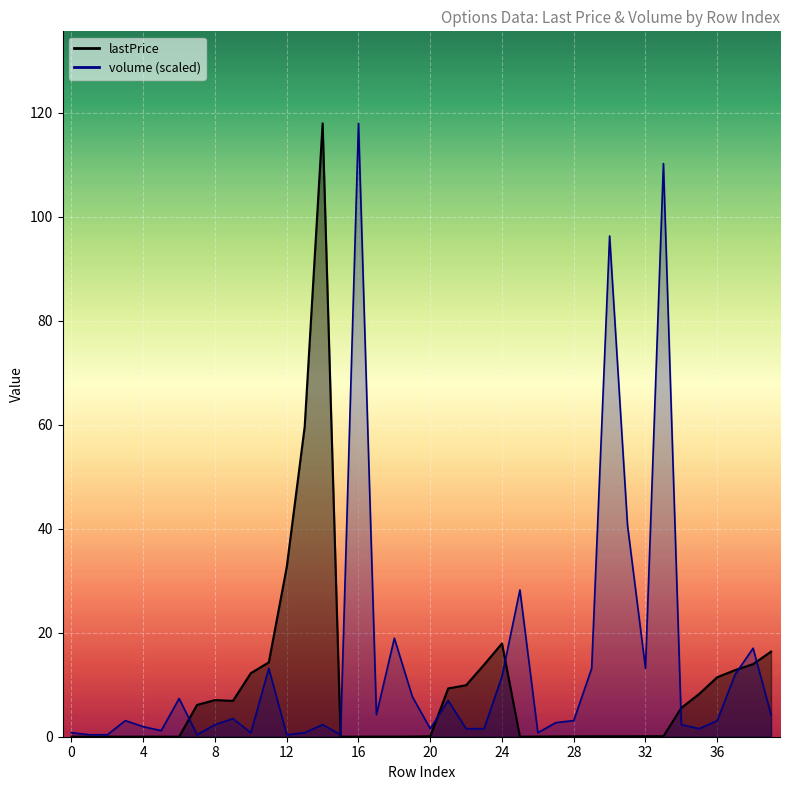

Reading right to left, what are all the values shown in this chart?

lastPrice: 39=16.4	38=14.0	37=12.8	36=11.4	35=8.2	34=5.5	33=0.1	32=0.1	31=0.1	30=0.1	29=0.1	28=0.1	27=0.1	26=0.0	25=0.0	24=17.9	23=13.8	22=9.9	21=9.3	20=0.1	19=0.0	18=0.0	17=0.0	16=0.0	15=0.0	14=118.0	13=59.6	12=32.6	11=14.3	10=12.2	9=6.9	8=7.0	7=6.1	6=0.0	5=0.0	4=0.0	3=0.0	2=0.0	1=0.0	0=0.0
volume: 39=4.3	38=17.0	37=12.0	36=3.1	35=1.5	34=2.3	33=110.3	32=13.2	31=40.6	30=96.3	29=13.2	28=3.1	27=2.7	26=0.8	25=28.2	24=11.6	23=1.5	22=1.5	21=7.0	20=1.5	19=7.7	18=19.0	17=4.3	16=118.0	15=0.4	14=2.3	13=0.8	12=0.4	11=13.2	10=0.8	9=3.5	8=2.3	7=0.4	6=7.4	5=1.2	4=1.9	3=3.1	2=0.4	1=0.4	0=0.8